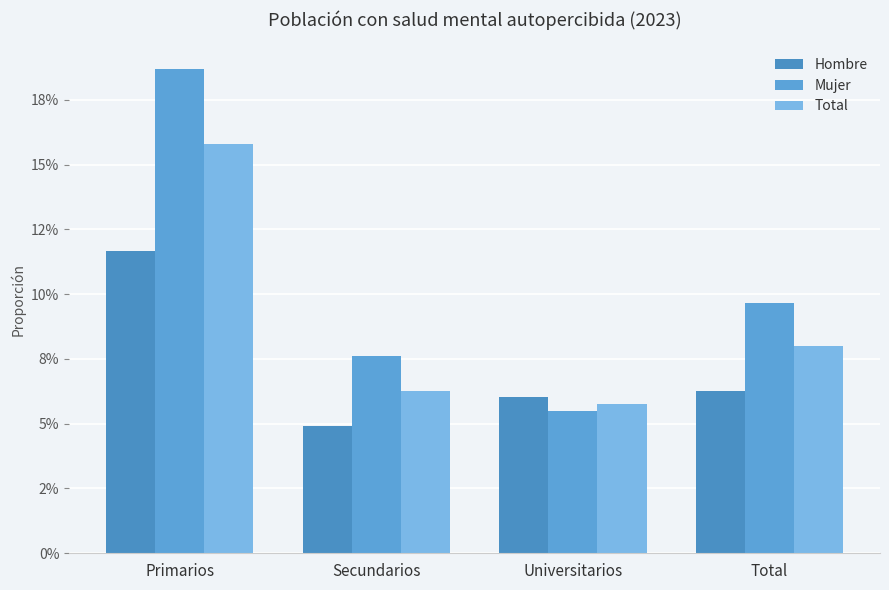

Are the bars horizontal?

No